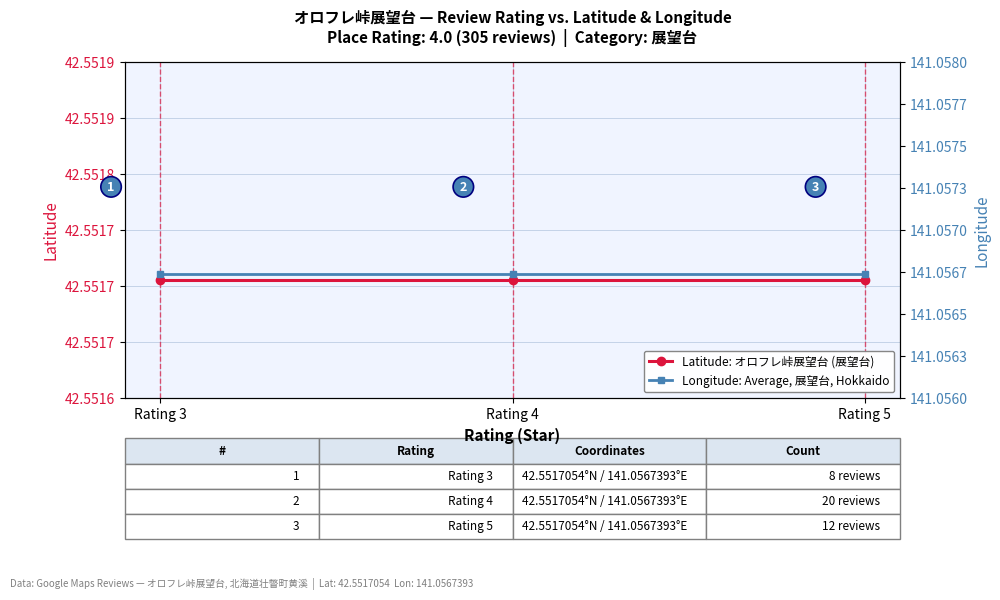

What is the sum of all Longitude: Average, 展望台, Hokkaido values?

423.2